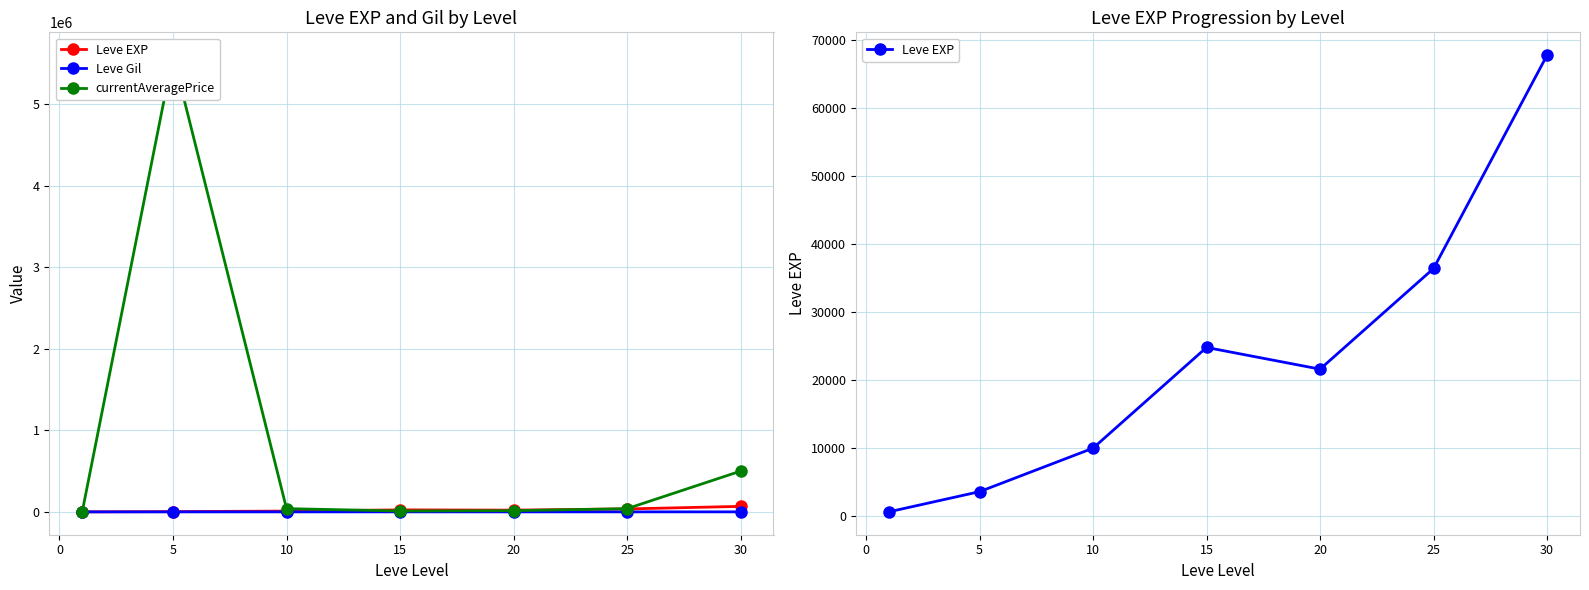

What is the highest value of the currentAveragePrice series?

5600000.0